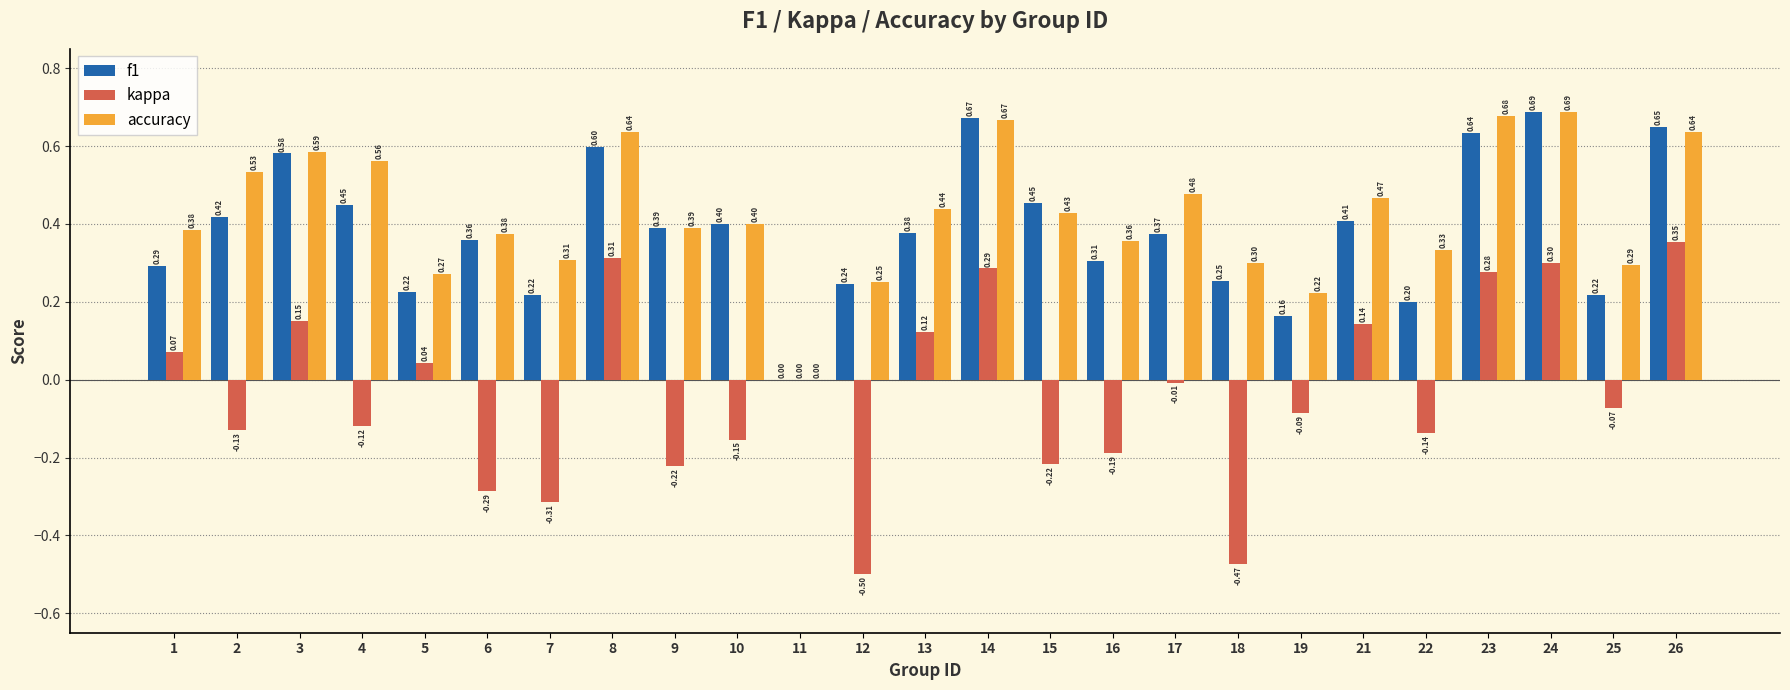

How many values in f1 are above zero?

24